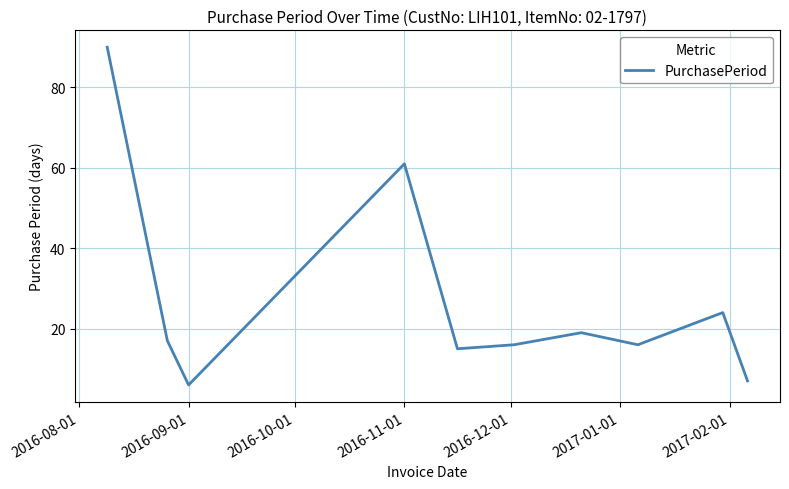

What is the maximum value shown in the chart?

90